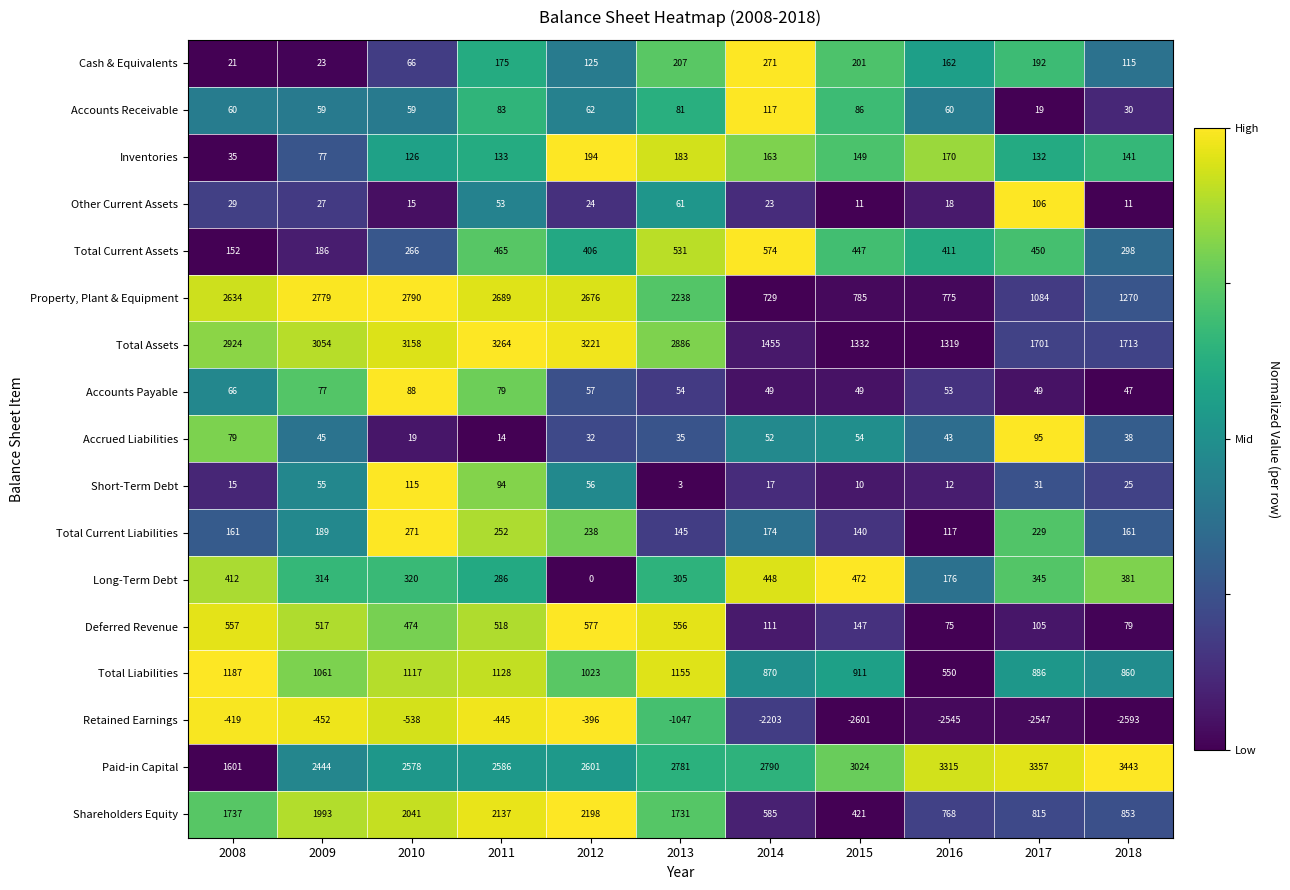

Which label corresponds to the smallest value in the chart?

2015